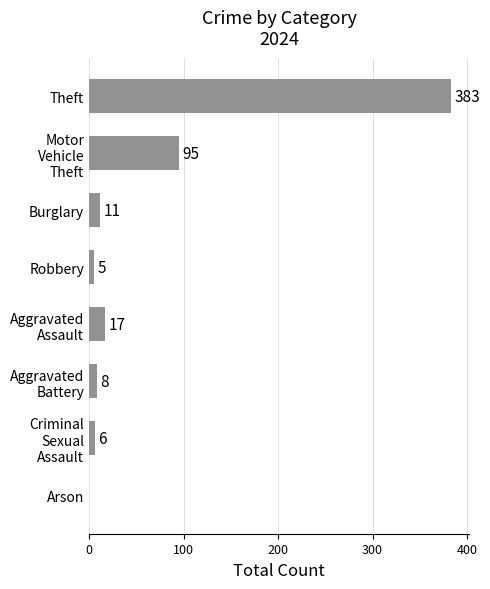

Read the value at Theft.

383